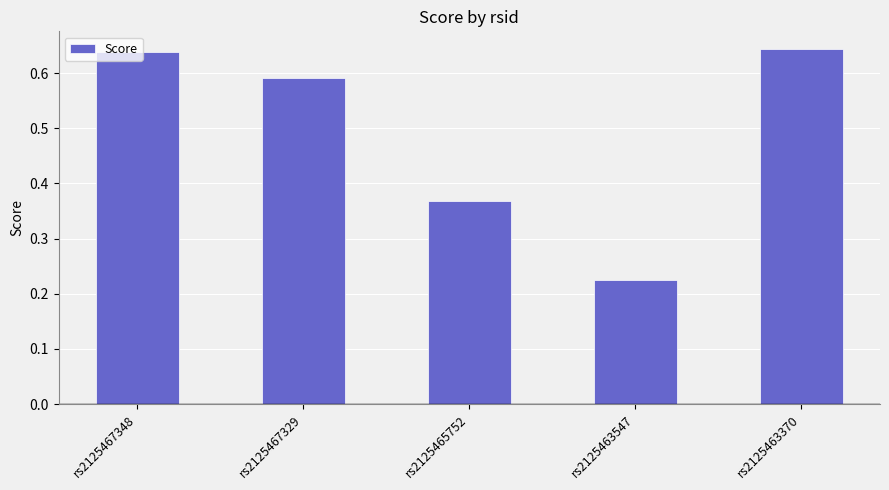

Which has a higher value, rs2125467329 or rs2125465752?

rs2125467329